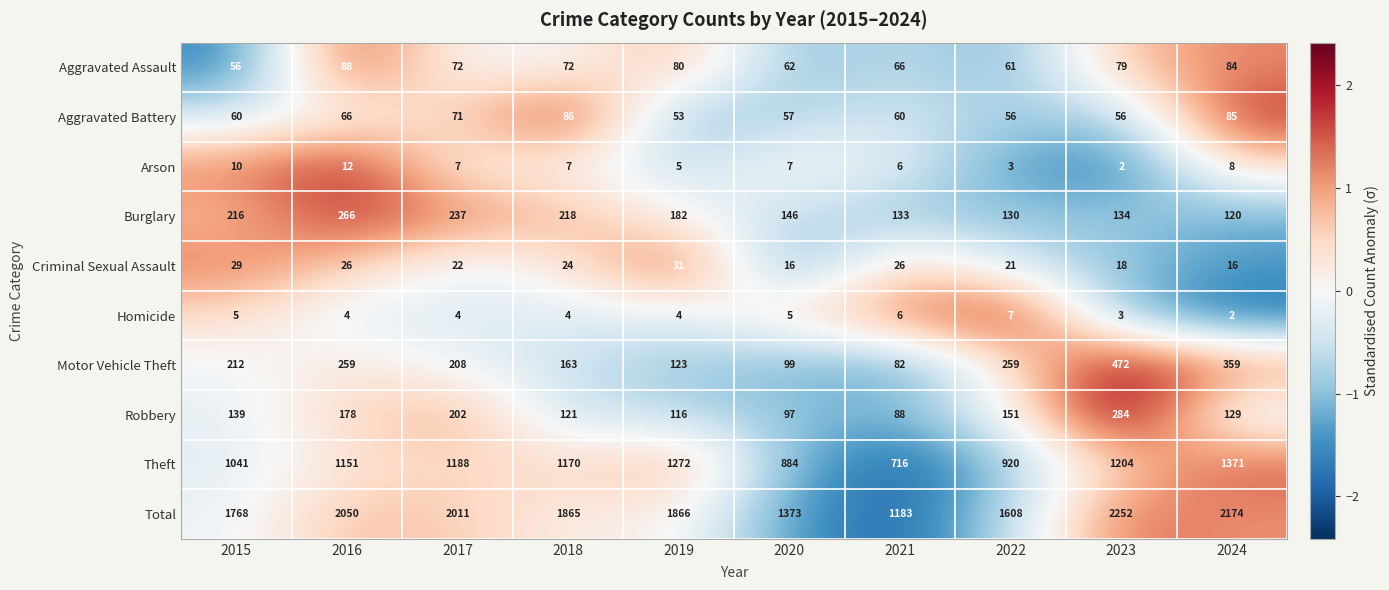

At which category is the sum across all series the highest?

2023